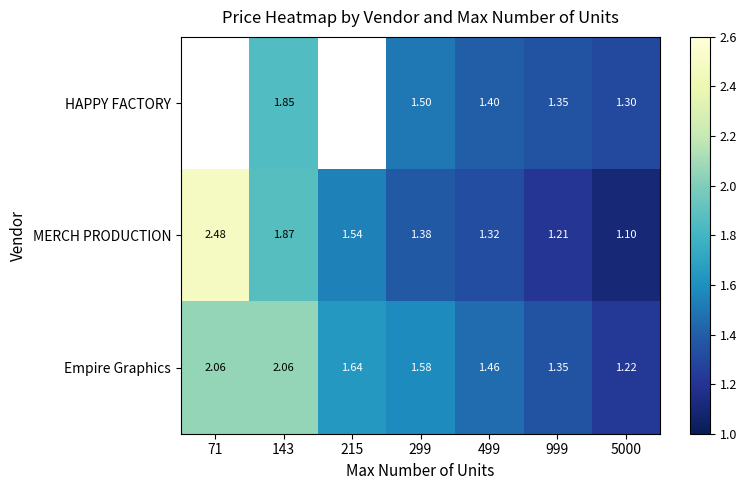

Read the MERCH PRODUCTION value at 215.

1.5